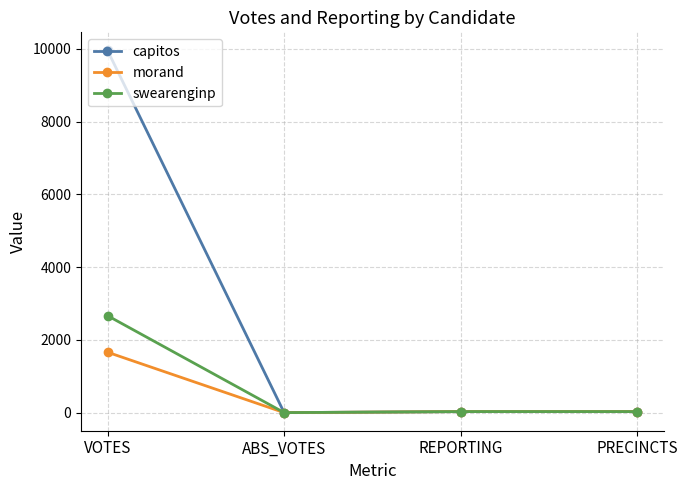

True or false: swearenginp has more than 2 interior local peaks.

False